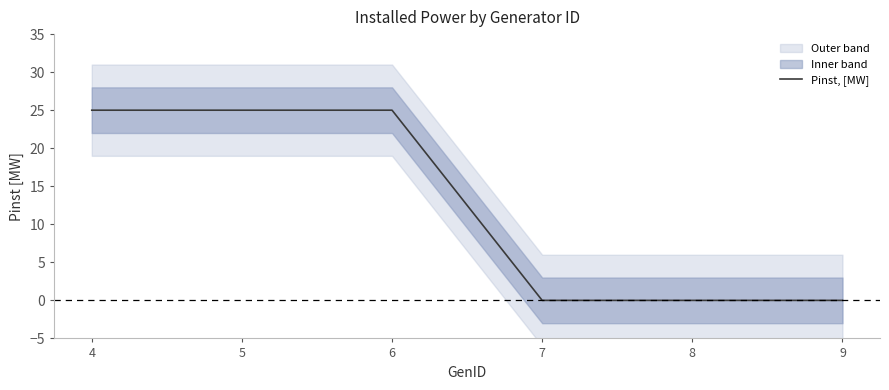

Reading left to right, transcribe all the data shown in this chart.

25	25	25	0	0	0